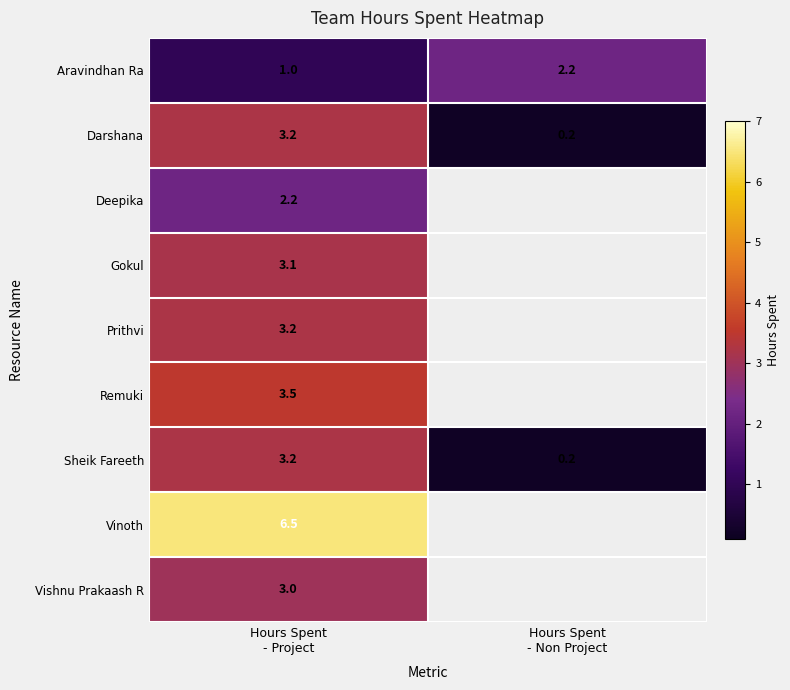

How many data points in Darshana are above 3?

1